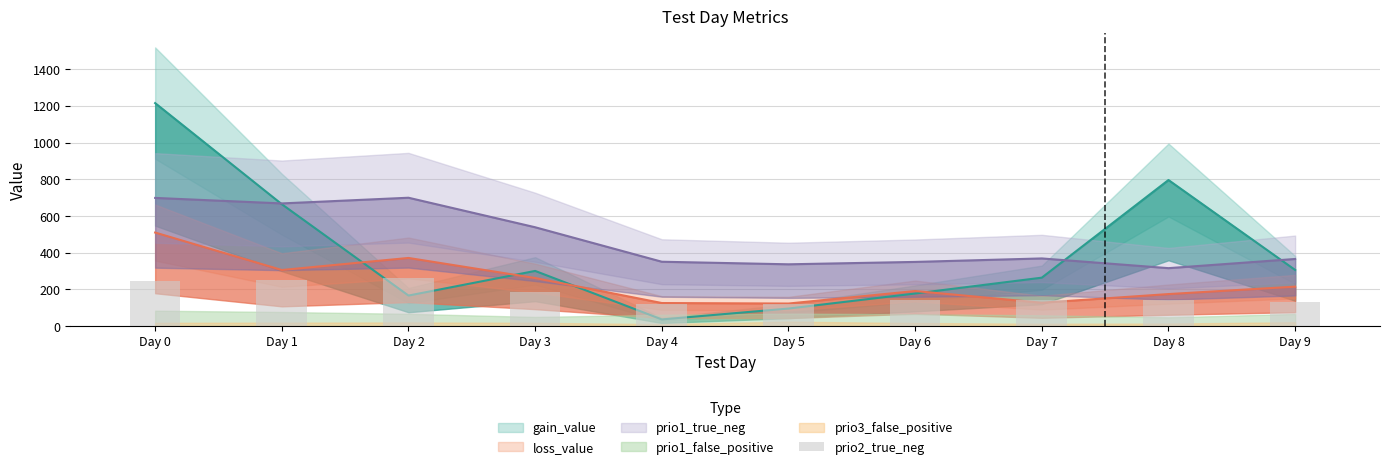

Does the chart contain any negative values?

No